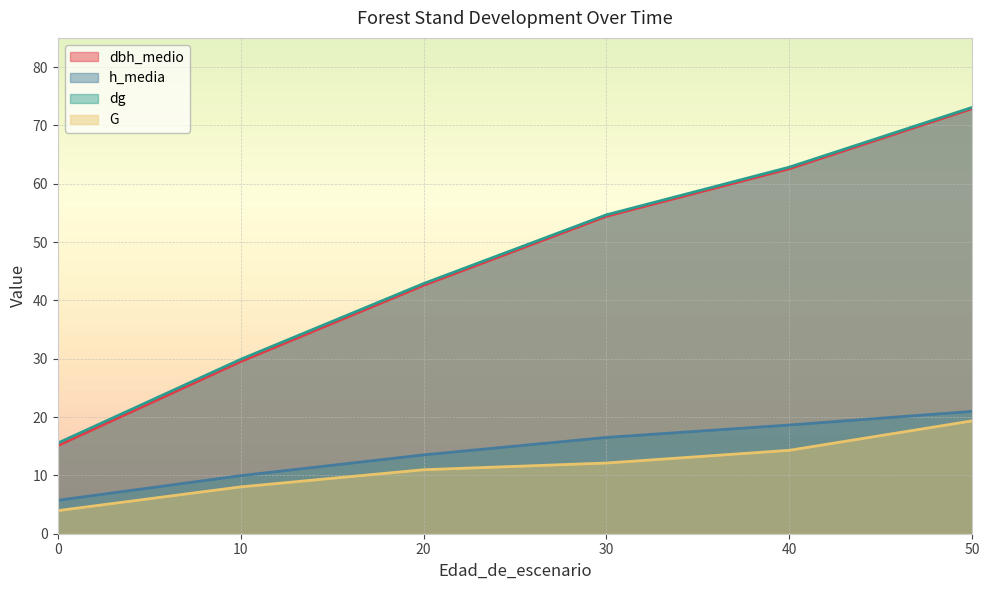

True or false: dg and G intersect in this chart.

False